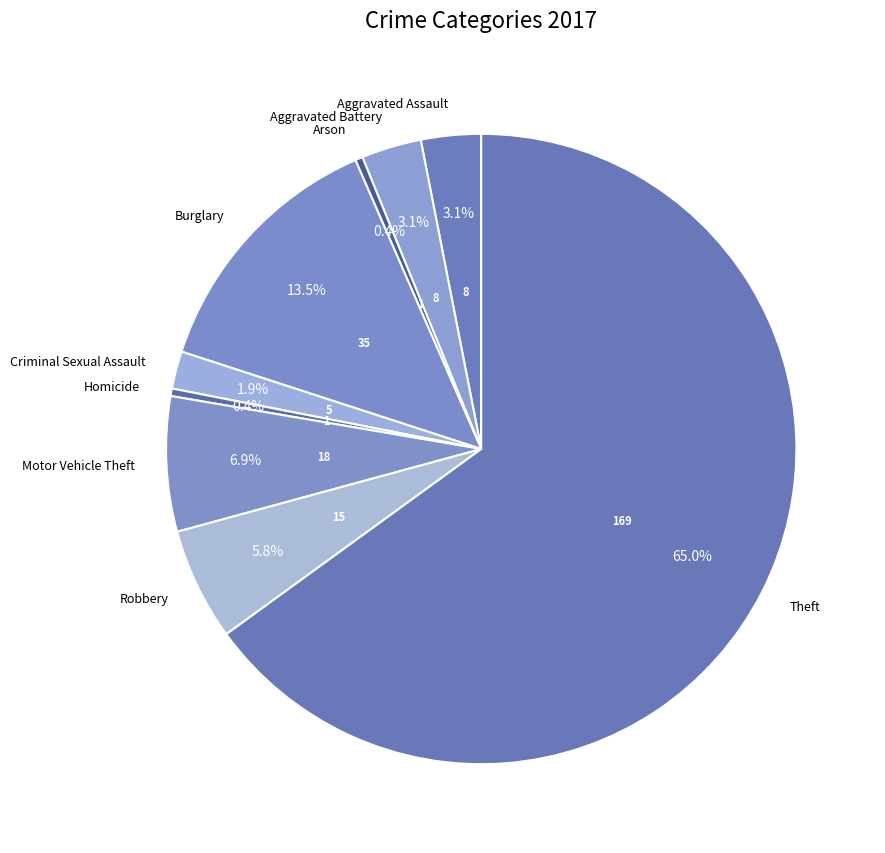

How many segments does this pie chart have?

9